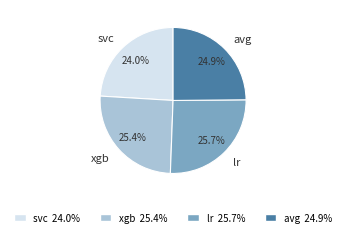

Between avg and xgb, which is larger?

xgb